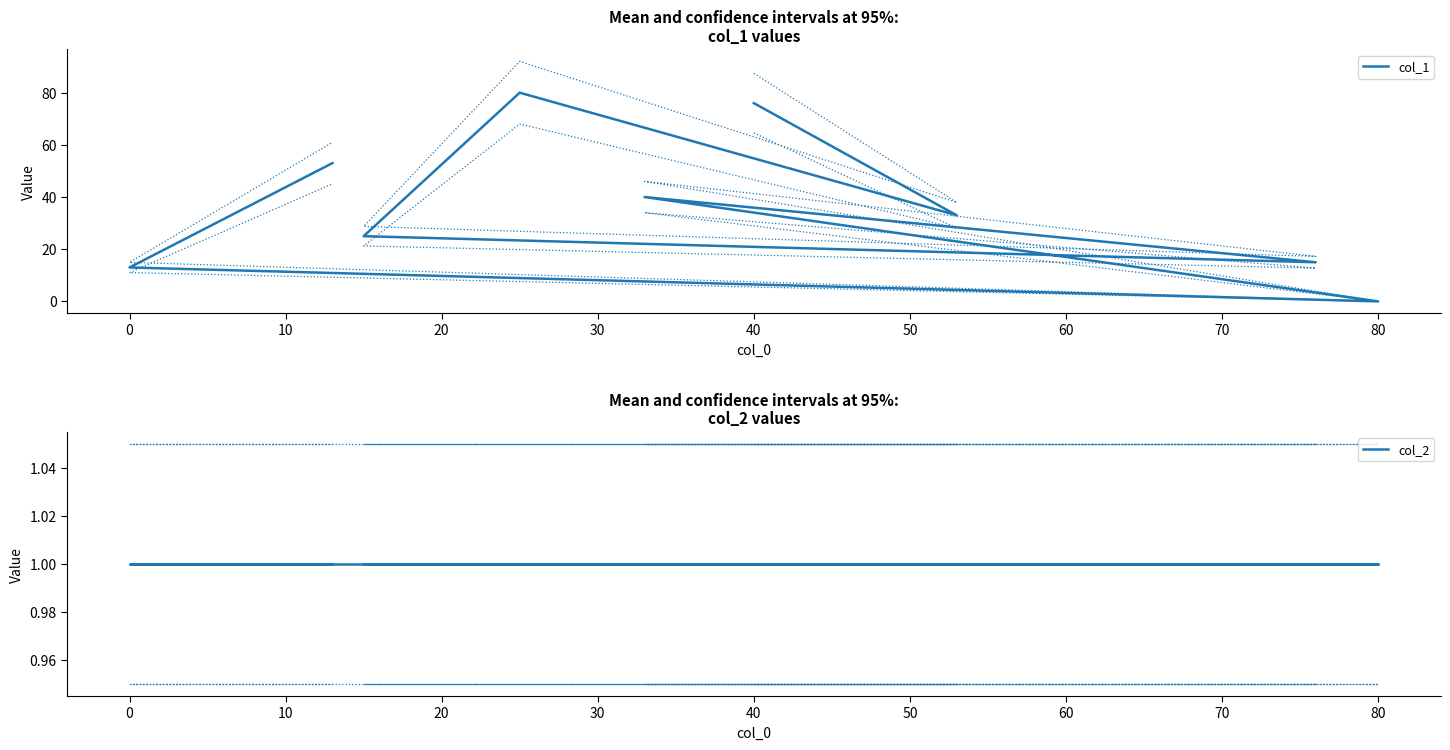

What is the average value of the col_1 series?

37